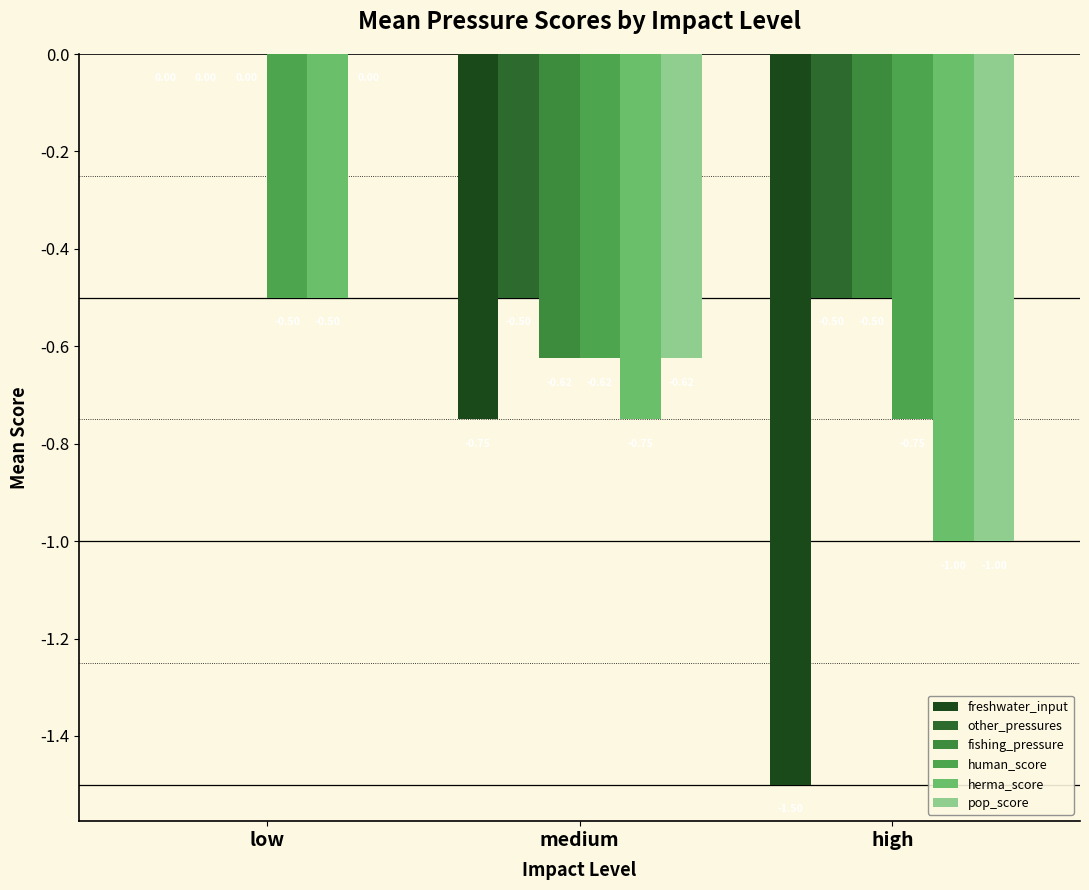

How many groups of bars are there?

3